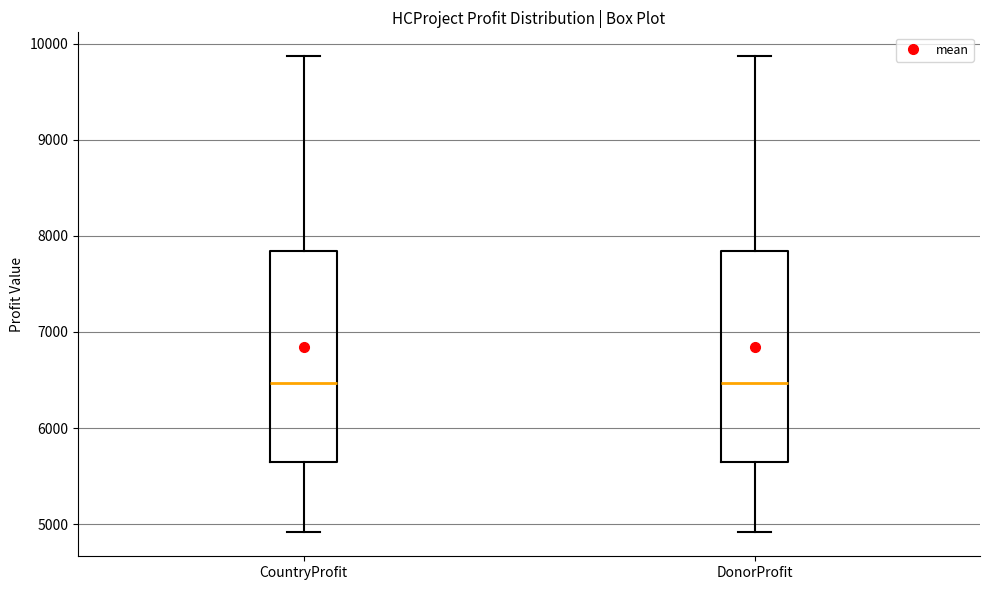

Where is the upper edge of the box for DonorProfit on the y-axis? The values are not printed on the chart, so give them approximately, as read against the axis.

7800